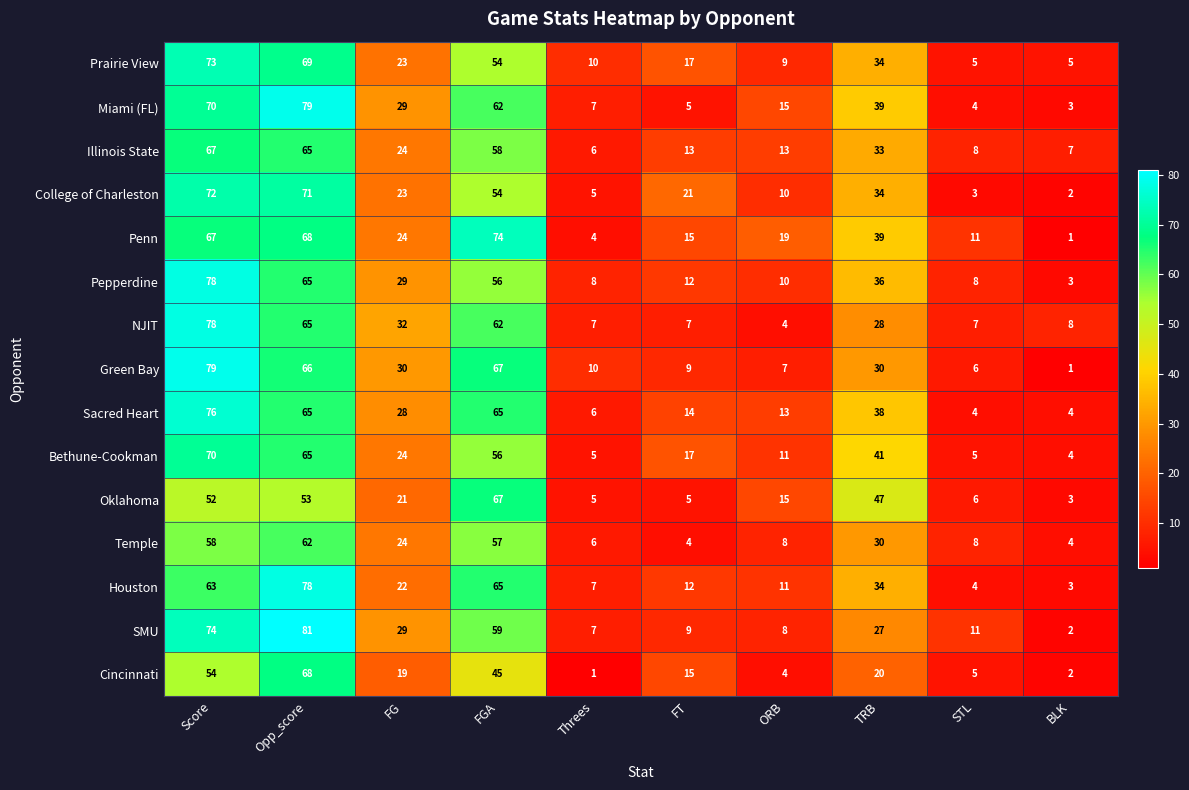

What is the sum of all Oklahoma values?

274